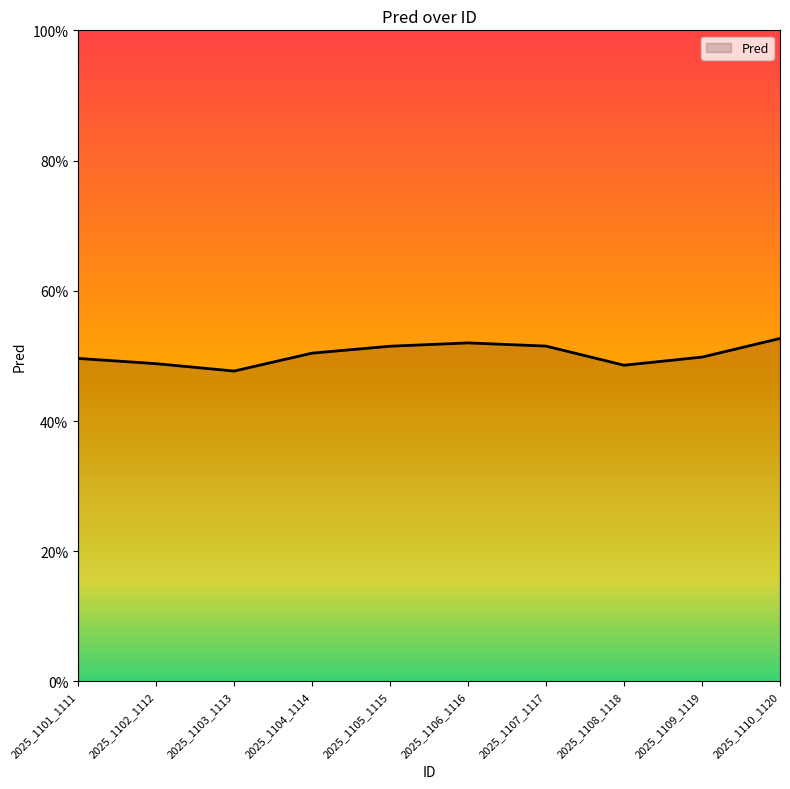

Rank the categories by value from highest to lowest.

2025_1110_1120, 2025_1106_1116, 2025_1107_1117, 2025_1105_1115, 2025_1104_1114, 2025_1109_1119, 2025_1101_1111, 2025_1102_1112, 2025_1108_1118, 2025_1103_1113